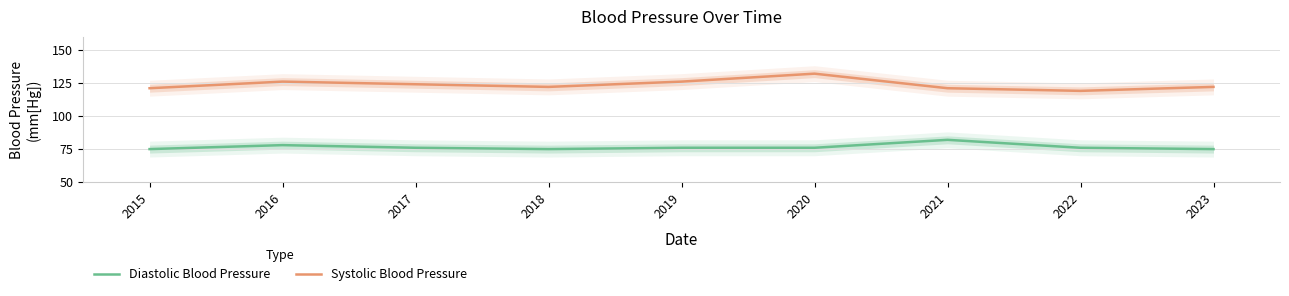

Where does the Diastolic Blood Pressure series first go above 76?

2016